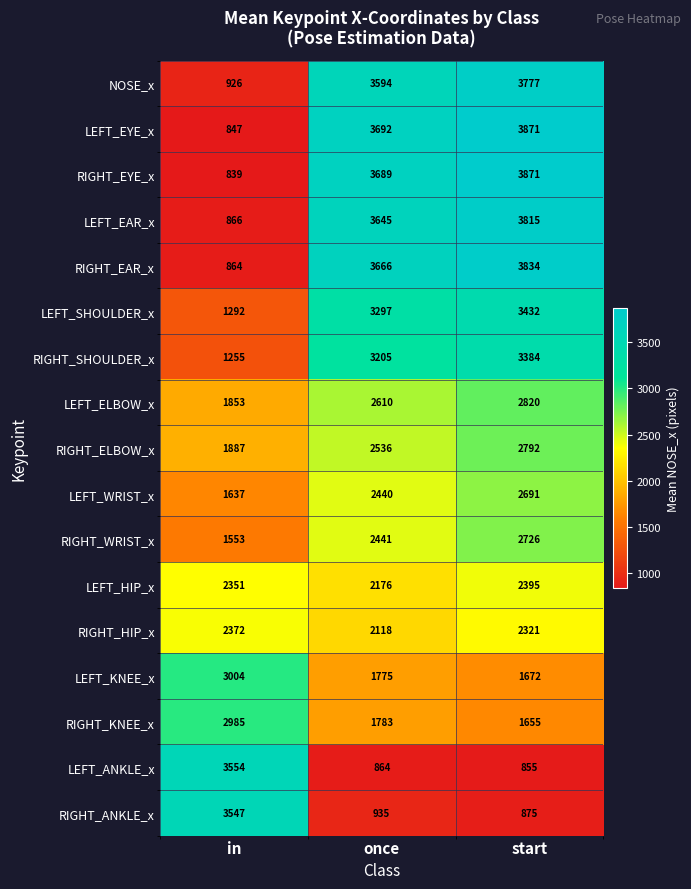

At how many categories does at least one series exceed 2277?

3